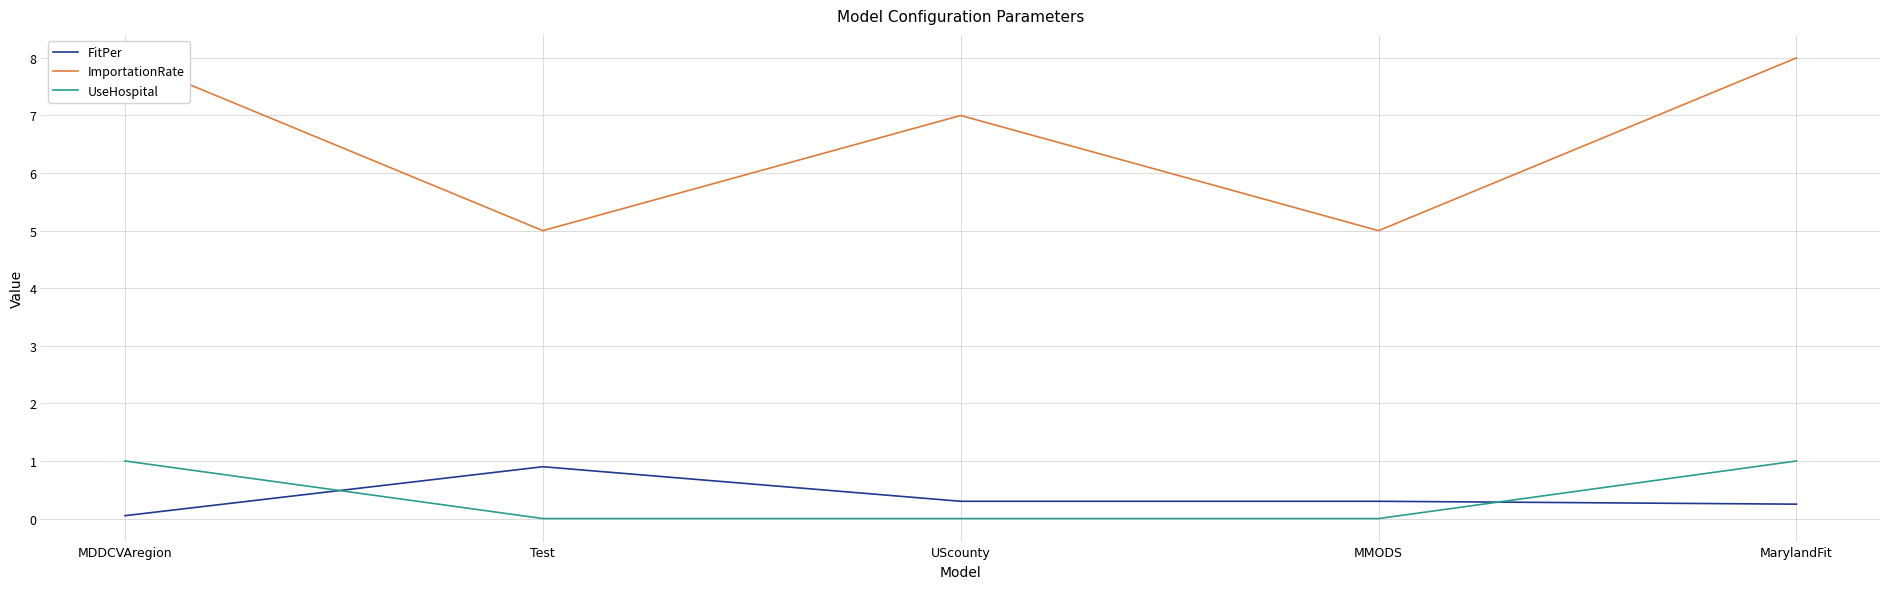

Which has a higher value, MMODS or MDDCVAregion?

MMODS